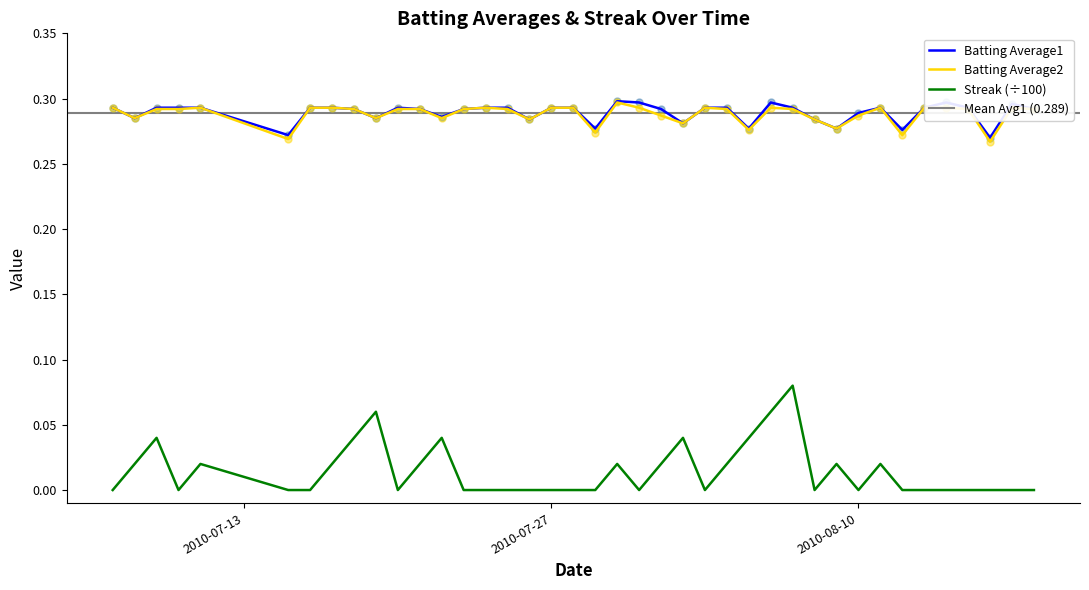

Which series contains the highest Y value?

Batting Average1